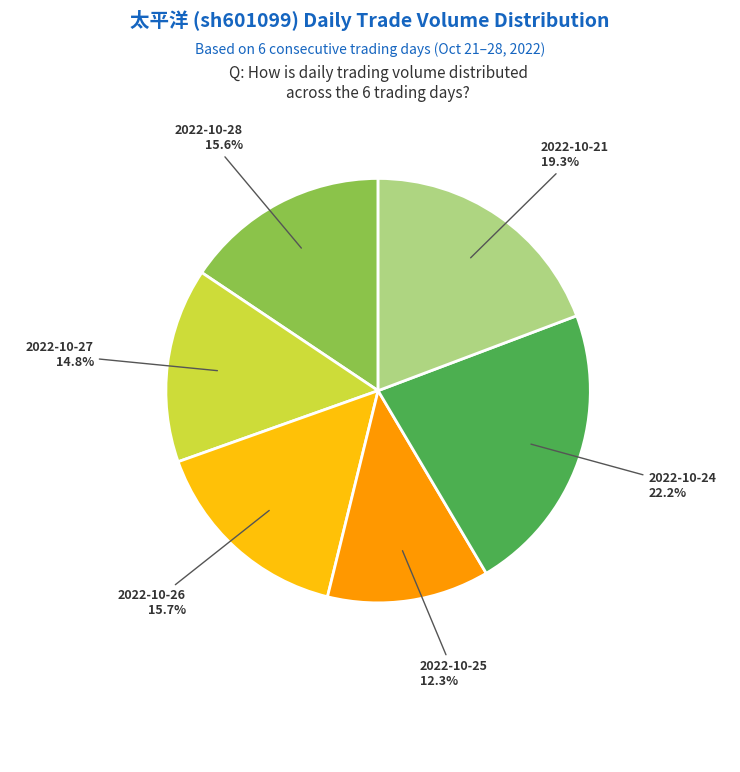

How many slices are in this pie chart?

6